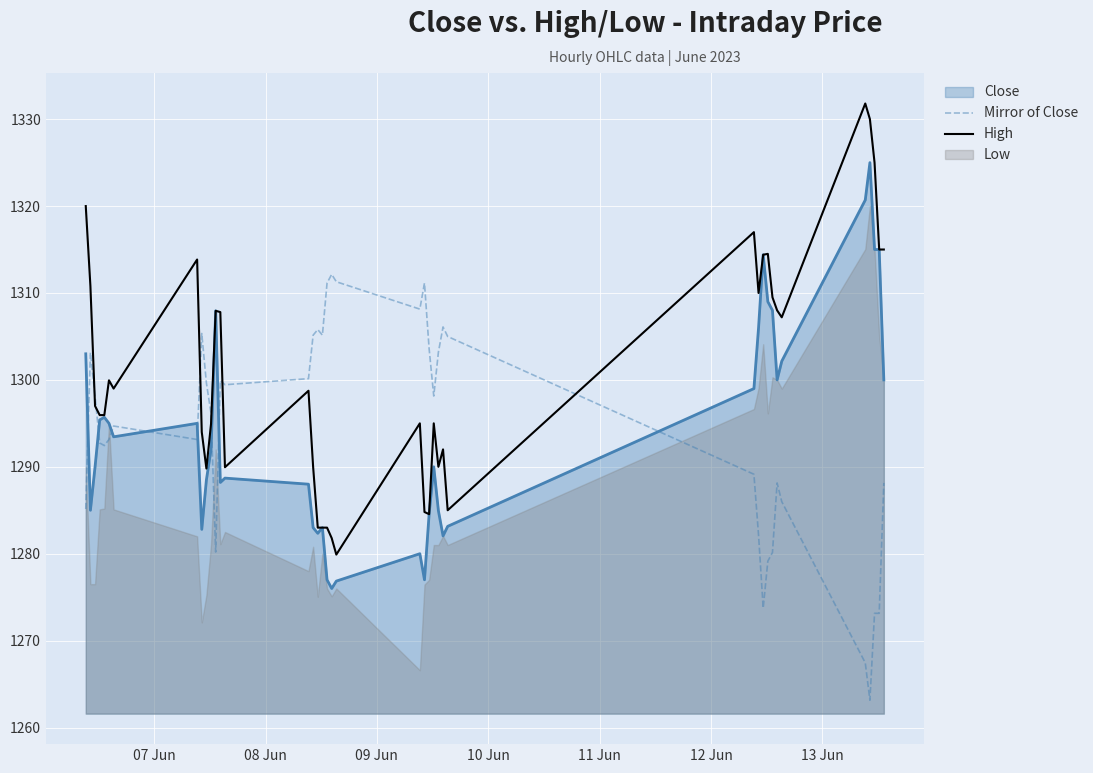

What is the lowest value of the Mirror of Close series?

1263.1